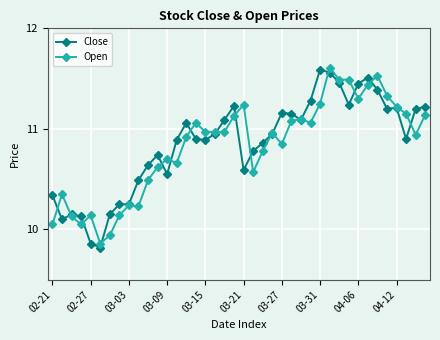

At how many categories does at least one series exceed 11?

21